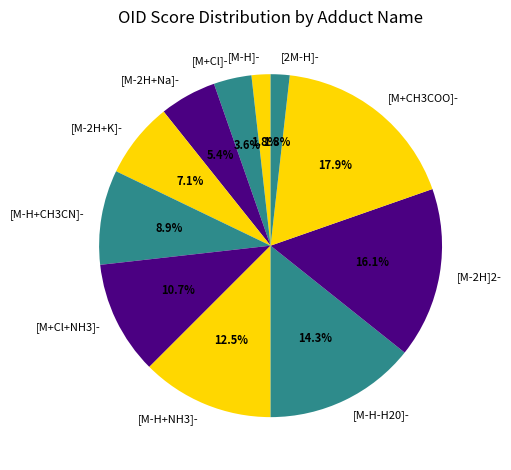

What percentage do [M+Cl]- and [M-H-H20]- together represent?

17.9%